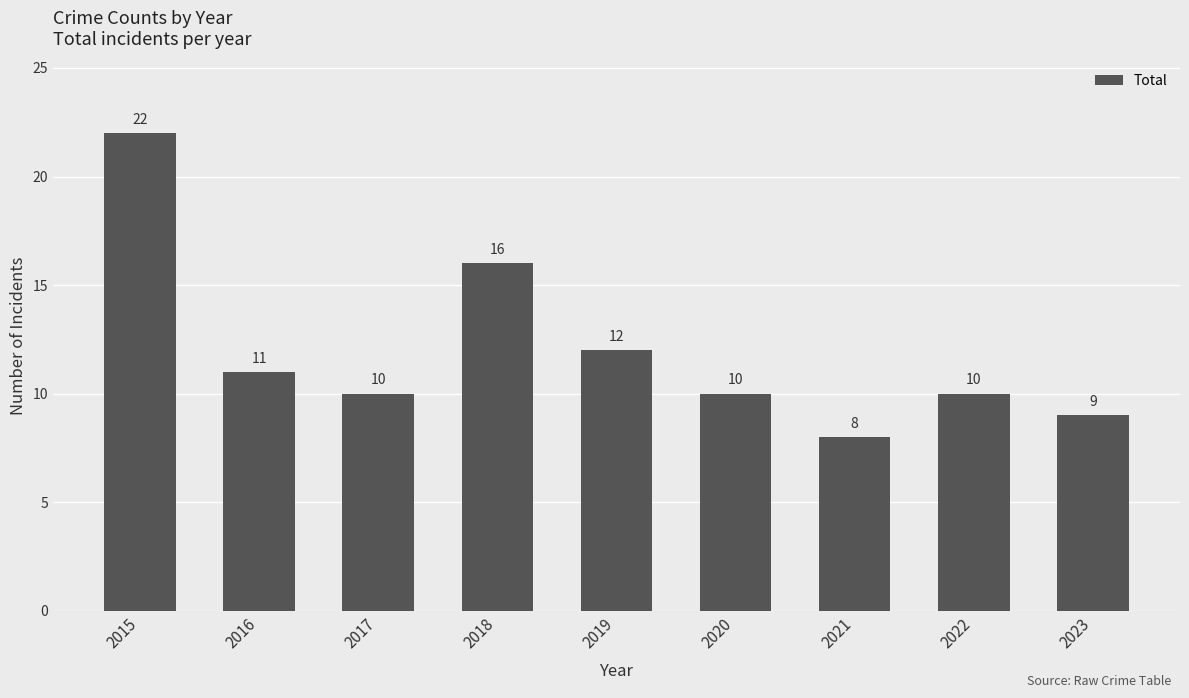

What is the sum of the values at 2021 and 2017?

18